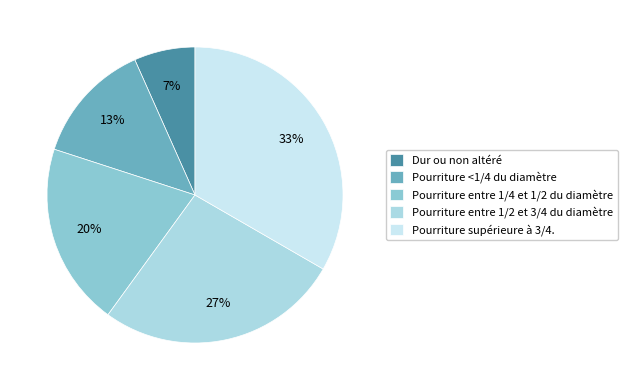

To the nearest percent, what is the average slice percentage?

20%